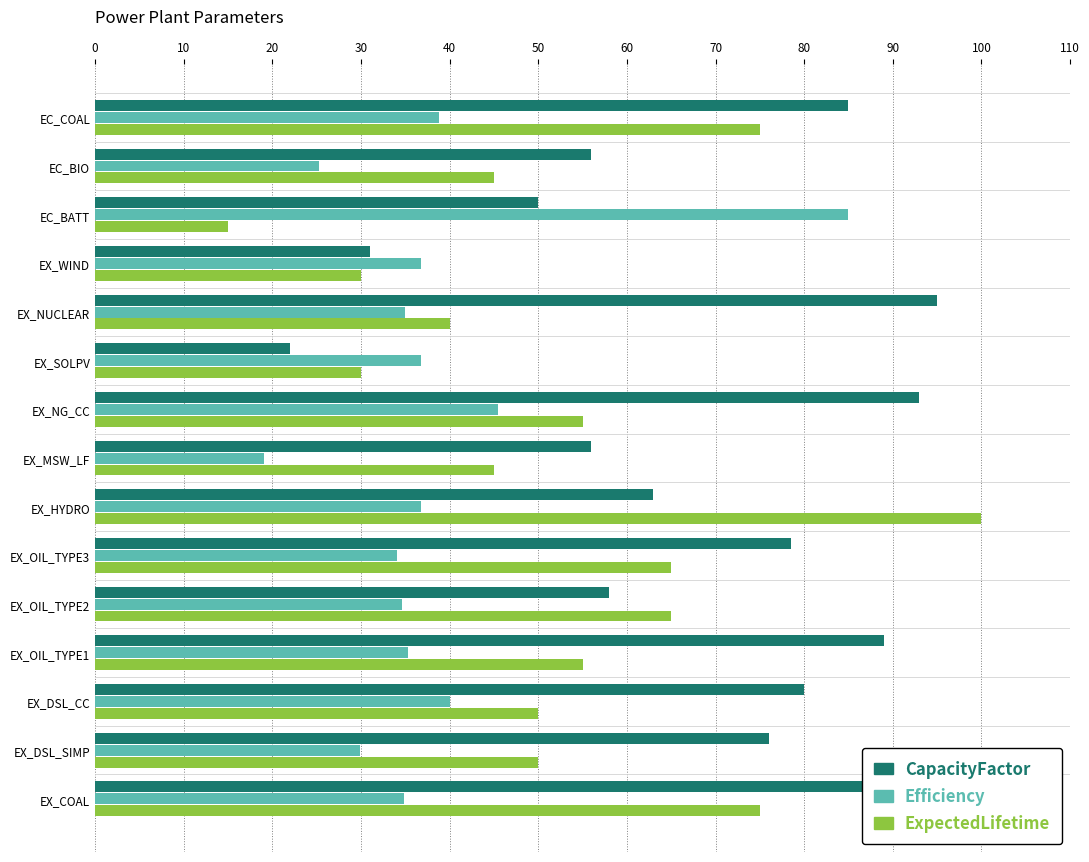

Is it true that ExpectedLifetime equals 7.8 at EX_SOLPV?

False